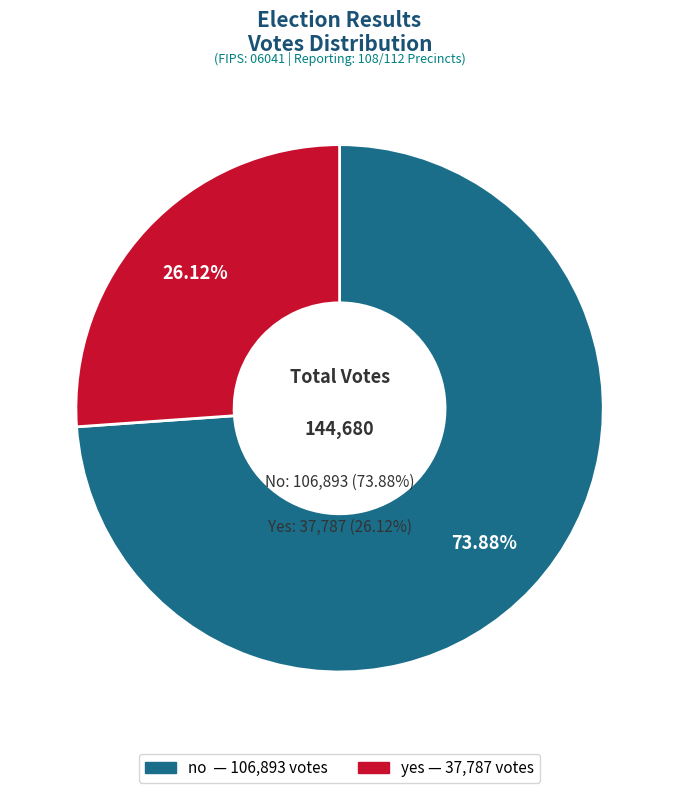

Count the number of slices in the pie.

2